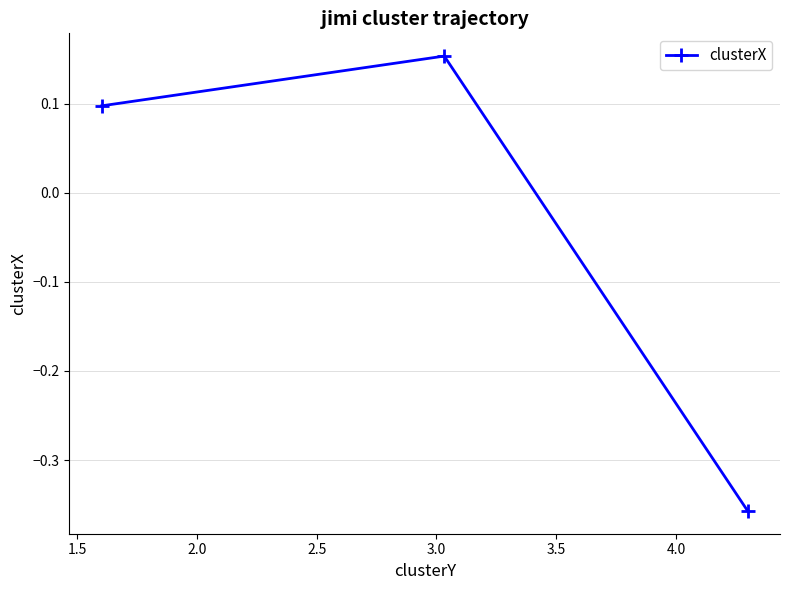

What is the difference between the maximum and minimum values?

0.5